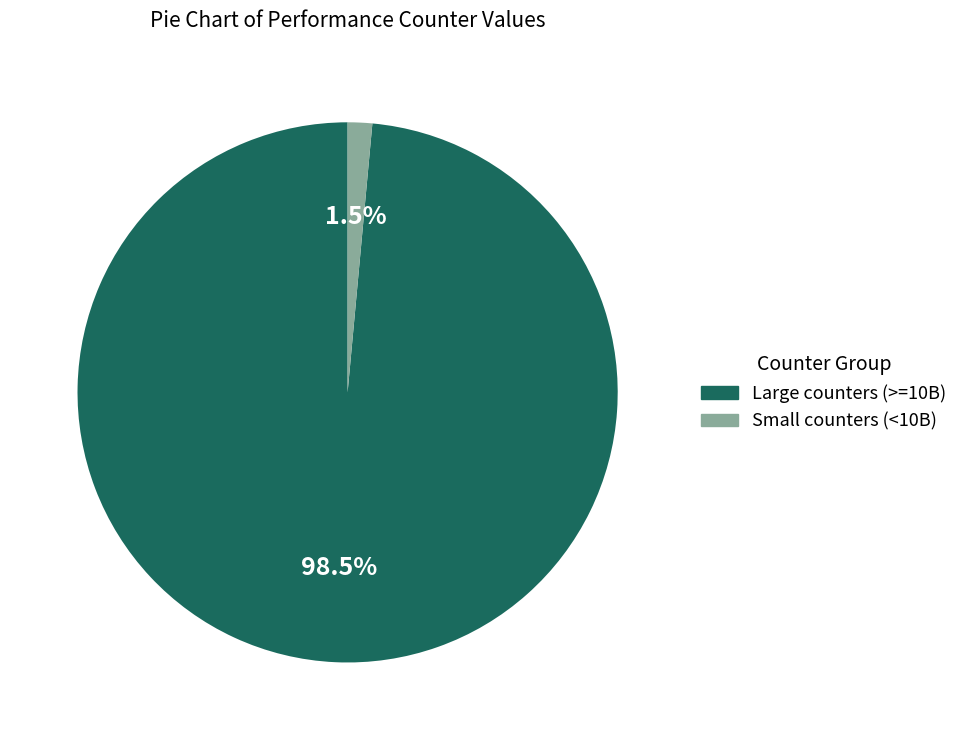

Is there a majority slice in this chart?

Yes